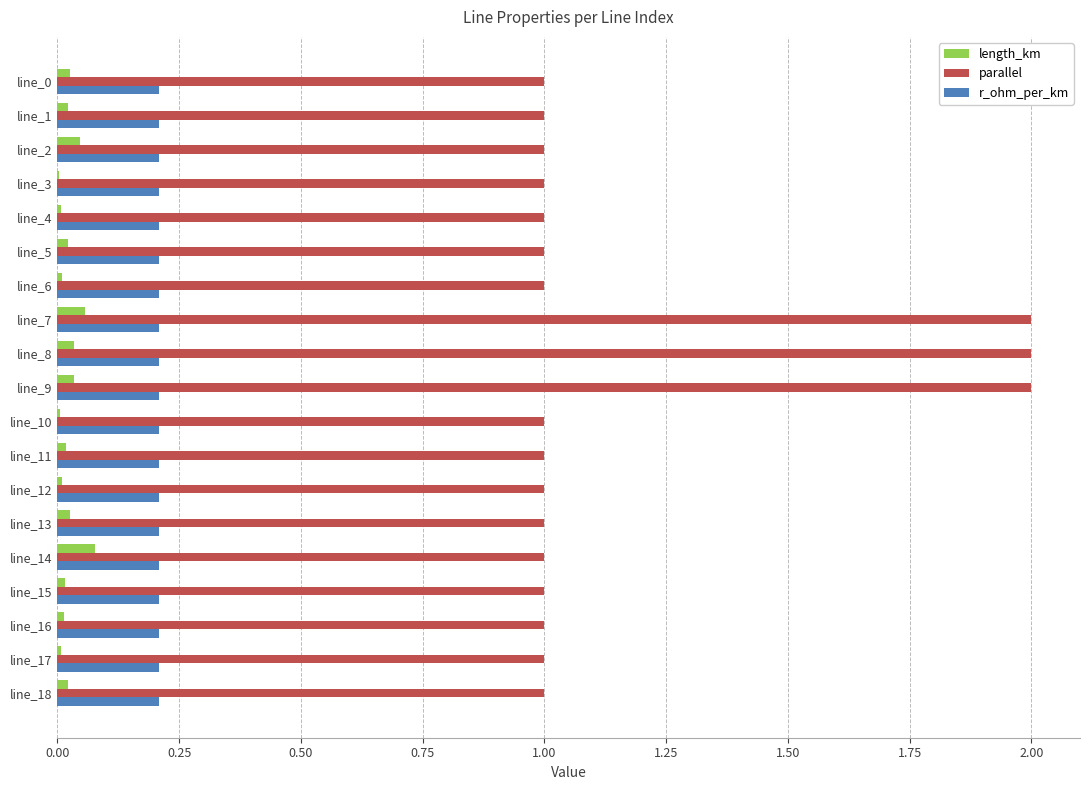

What are all the series names shown in the legend?

length_km, parallel, r_ohm_per_km